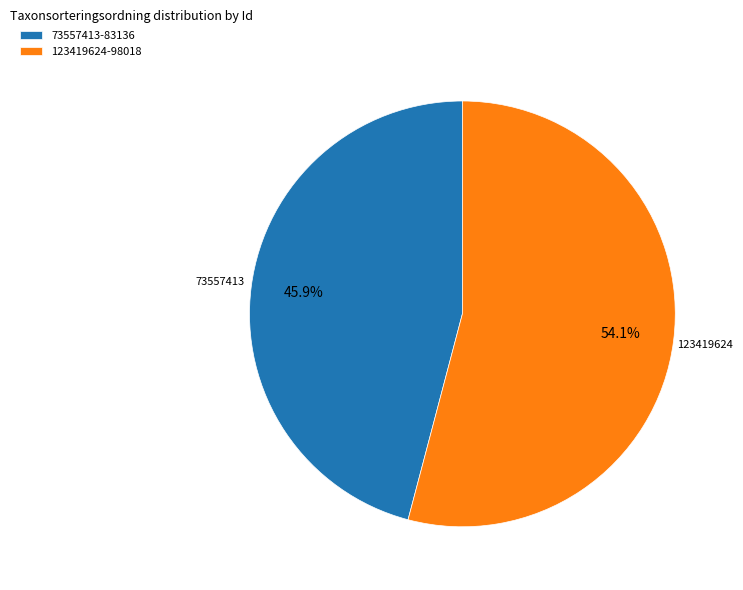

How many segments does this pie chart have?

2